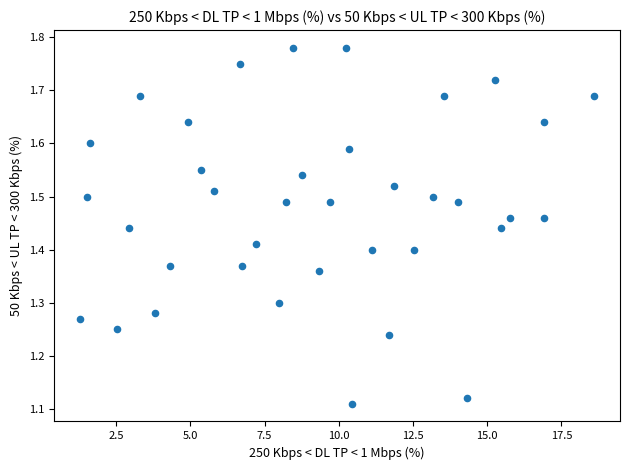

What is the range of X values (max minus min)?

17.3